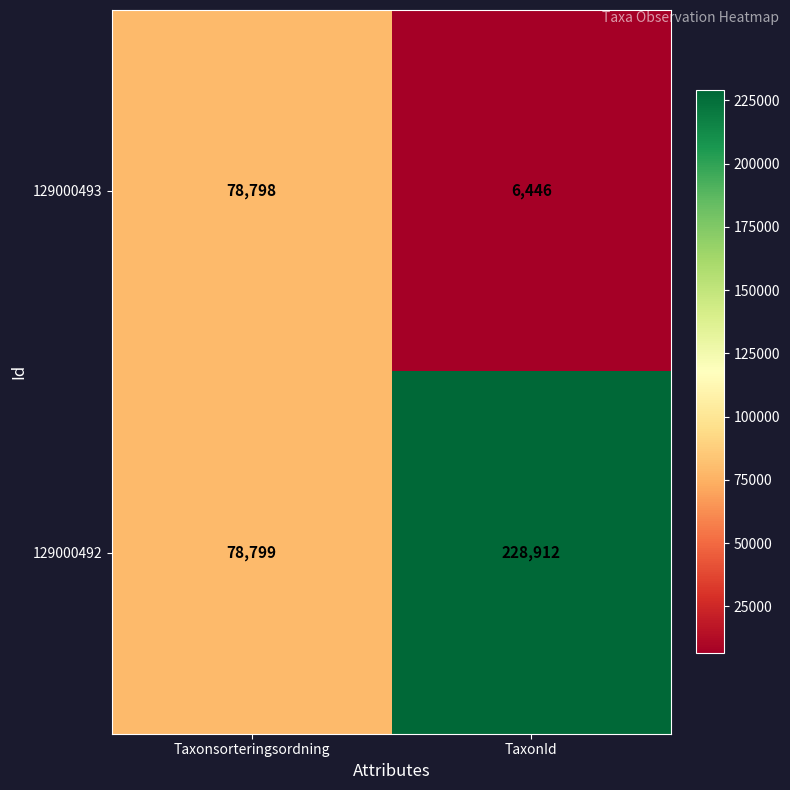

Reading left to right, transcribe all the data shown in this chart.

129000493: Taxonsorteringsordning=78798	TaxonId=6446
129000492: Taxonsorteringsordning=78799	TaxonId=228912